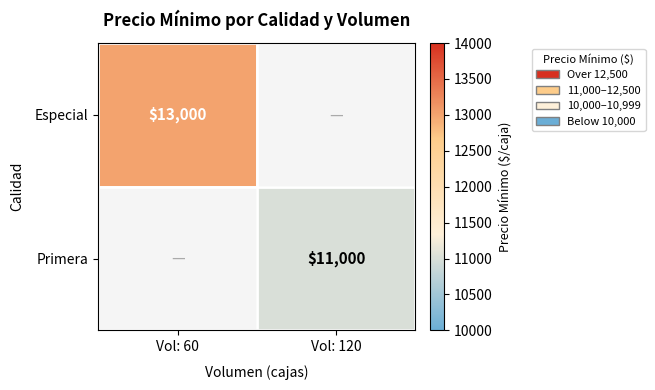

The value of Primera at Vol: 120 is 14600. True or false?

False